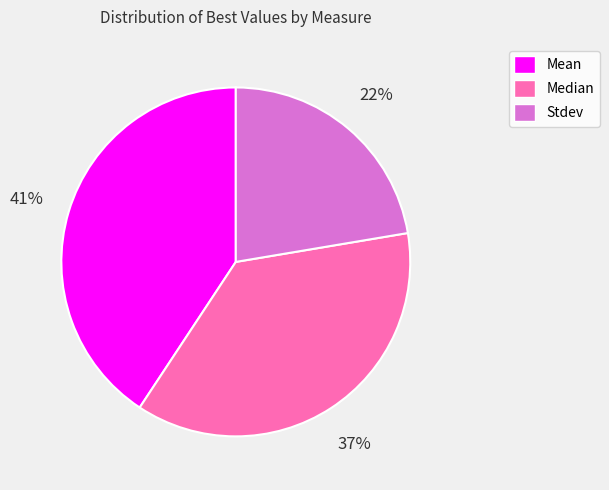

What is the smallest slice in the pie chart?

Stdev